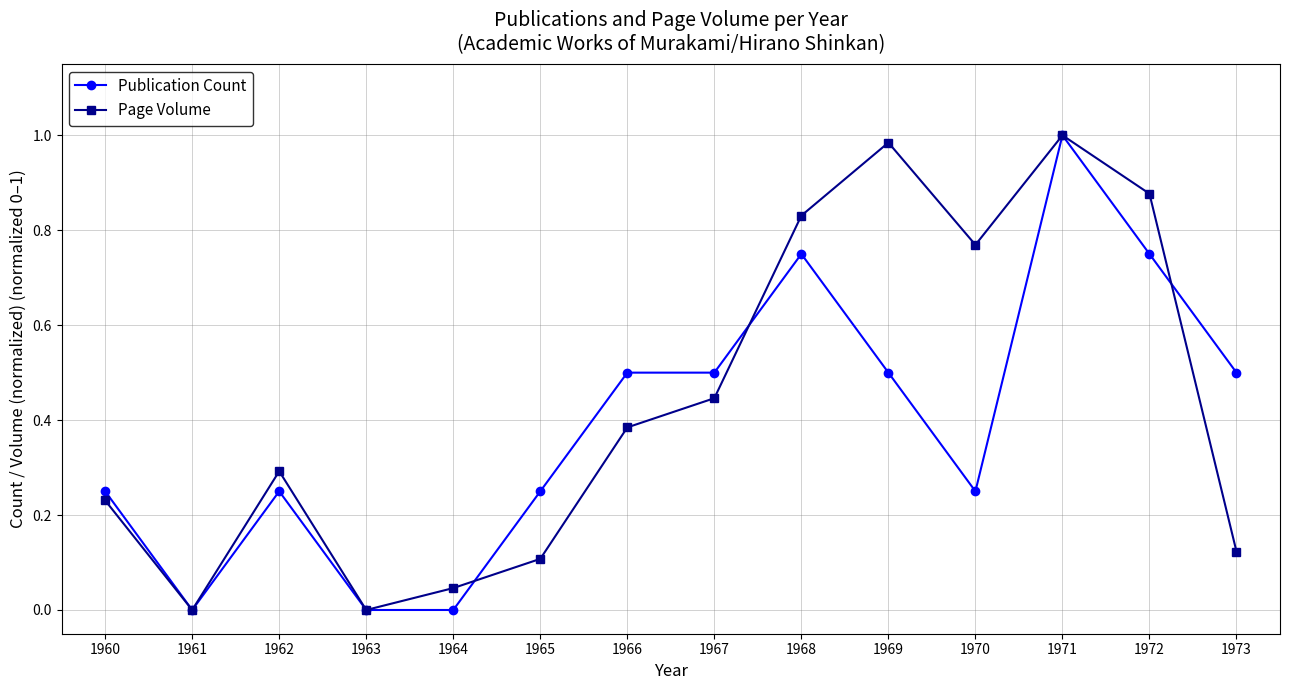

At which category is the sum across all series the highest?

1971